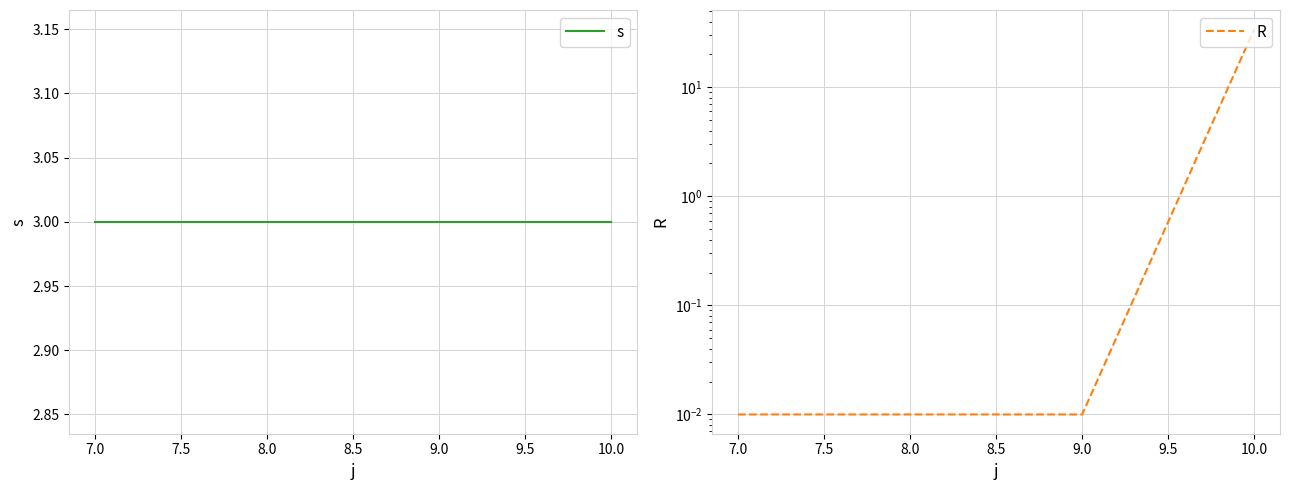

Between 7.0 and 8.0, which series saw the biggest shift?

s